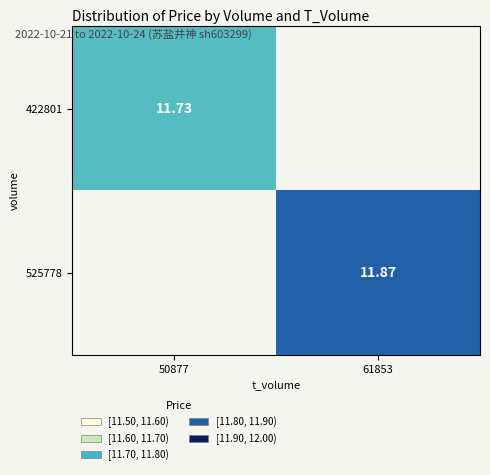

The value of 525778 at 61853 is 11.9. True or false?

True